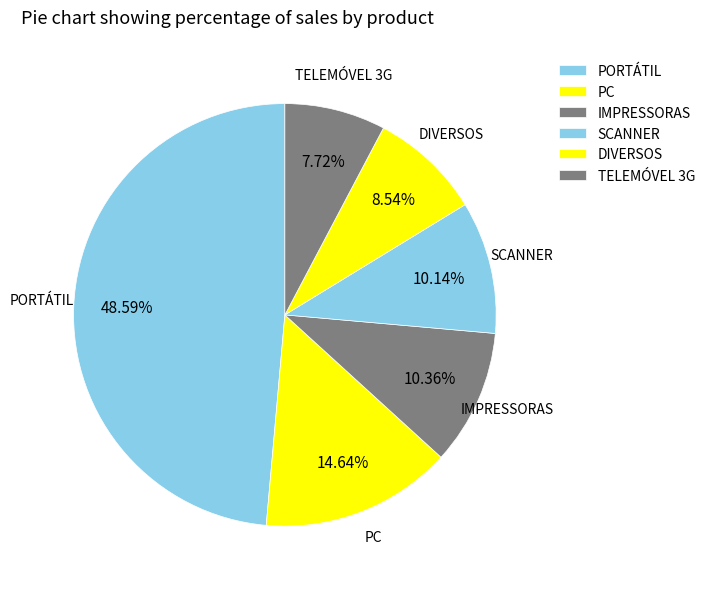

Count the number of slices in the pie.

6